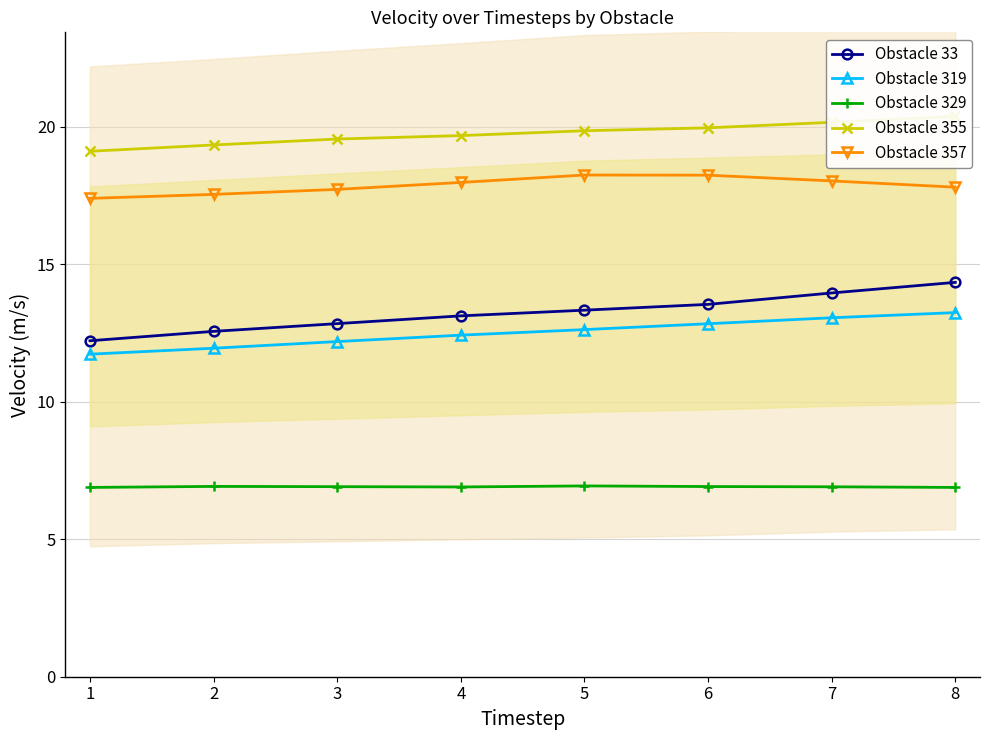

What value does the Obstacle 329 series have at 4?

6.9